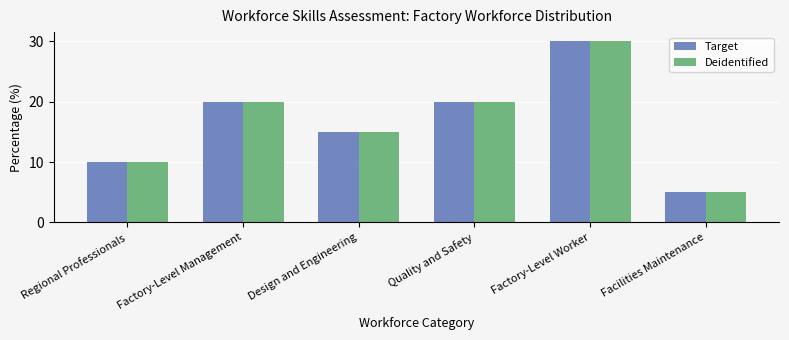

The value of Target at Quality and Safety is 20. True or false?

True